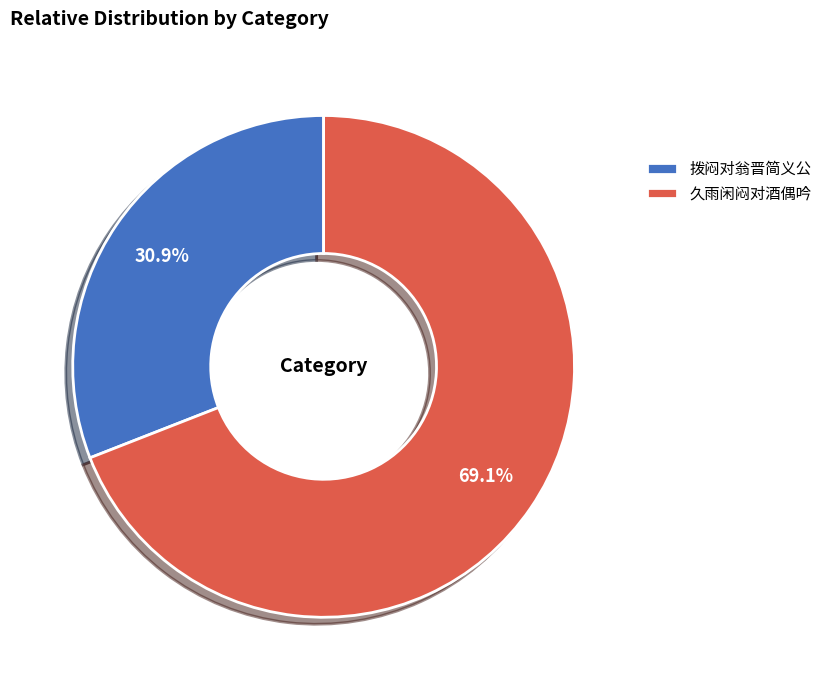

Which category has the biggest portion of the pie?

久雨闲闷对酒偶吟